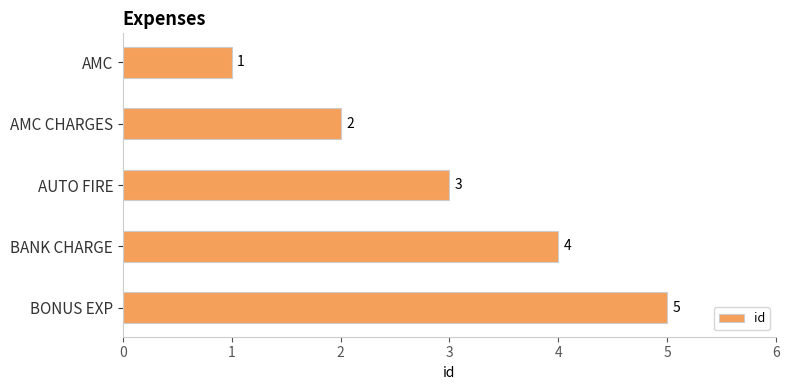

What is the maximum value shown in the chart?

5